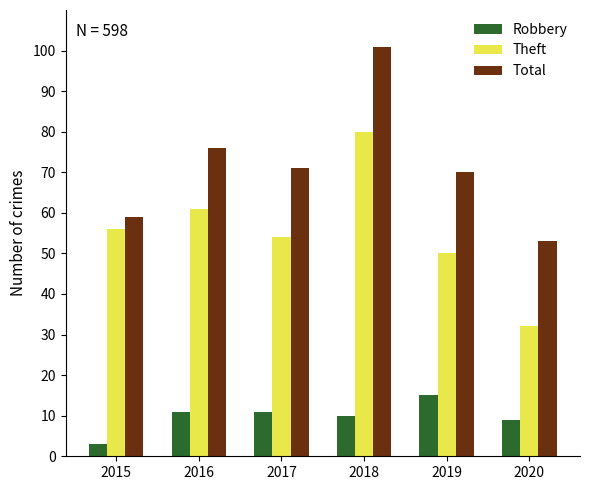

What are all the series names shown in the legend?

Robbery, Theft, Total